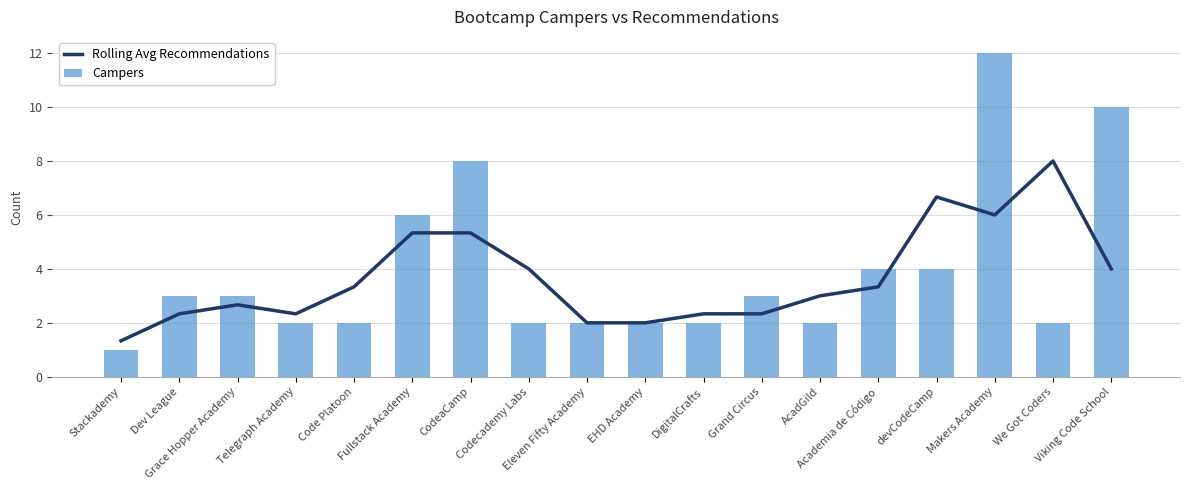

Is the value of Rolling Avg Recommendations at We Got Coders greater than the value of Campers at Makers Academy?

No